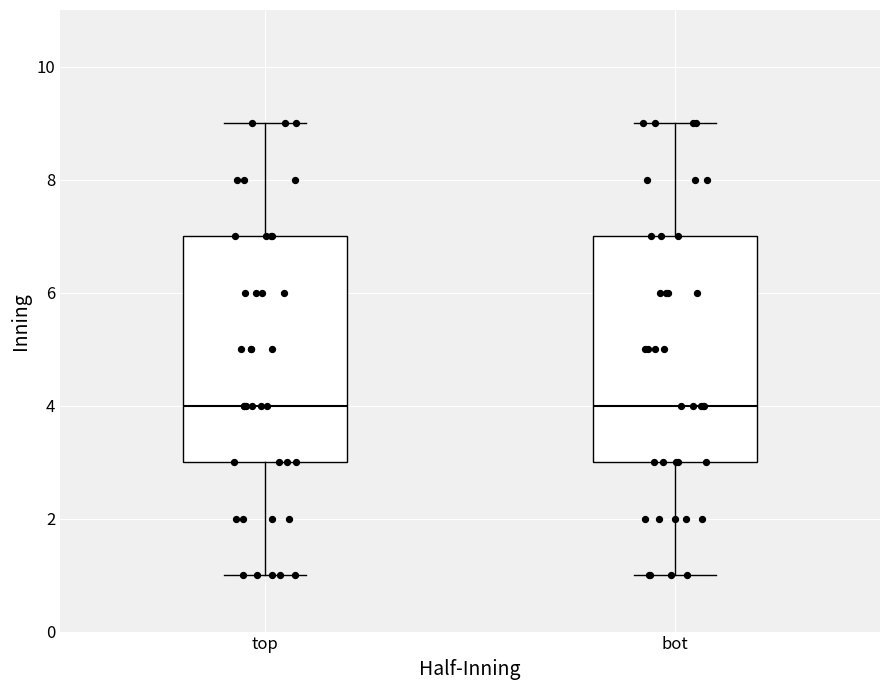

Reading left to right, transcribe this box plot: for each box, give where its median line is, the range the box spans, and where its two whiskers end, as read against the y-axis. The values are not printed on the chart, so give them approximately, as read against the axis.

top: median 4, box 3 to 7, whiskers 1 to 9
bot: median 4, box 3 to 7, whiskers 1 to 9